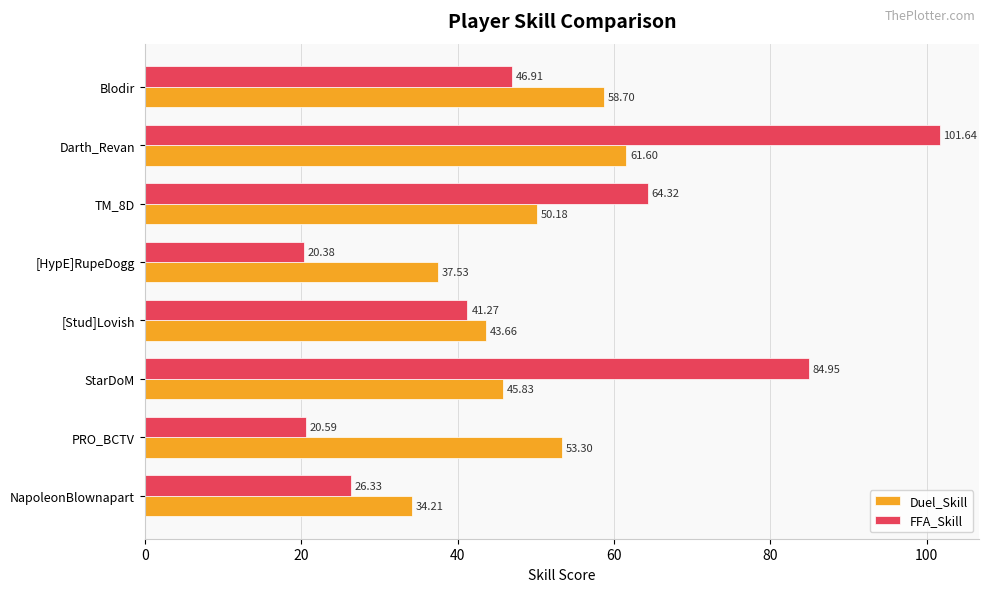

What are all the series names shown in the legend?

Duel_Skill, FFA_Skill